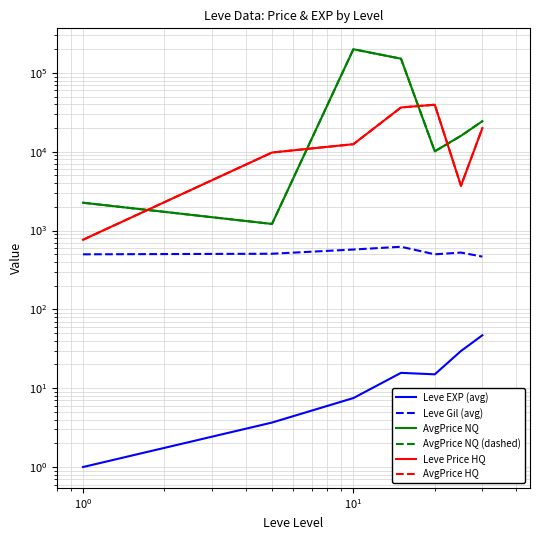

At how many categories does at least one series exceed 95345?

2